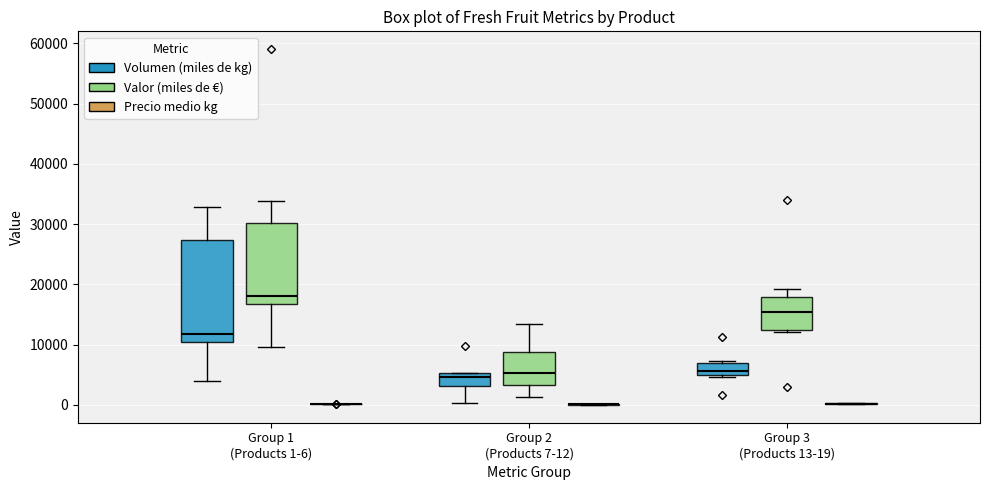

Reading left to right, read every box against the y-axis: the position of its median line, the range the box covers, and the ends of its whiskers. The values are not printed on the chart, so give them approximately, as read against the axis.

Group 1 (Products 1-6) (Volumen (miles de kg)): median 12000, box 10000 to 27000, whiskers 4000 to 33000
Group 1 (Products 1-6) (Valor (miles de €)): median 18000, box 17000 to 30000, whiskers 10000 to 34000
Group 1 (Products 1-6) (Precio medio kg): box collapsed to a line at 0, whiskers 0 to 0
Group 2 (Products 7-12) (Volumen (miles de kg)): median 5000 (just below the box's upper edge), box 3000 to 5000, whiskers 0 to 5000
Group 2 (Products 7-12) (Valor (miles de €)): median 5000, box 3000 to 9000, whiskers 1000 to 13000
Group 2 (Products 7-12) (Precio medio kg): box collapsed to a line at 0, whiskers 0 to 0
Group 3 (Products 13-19) (Volumen (miles de kg)): median 6000, box 5000 to 7000, whiskers 5000 (just below the box's lower edge) to 7000 (just above the box's upper edge)
Group 3 (Products 13-19) (Valor (miles de €)): median 15000, box 12000 to 18000, whiskers 12000 to 19000
Group 3 (Products 13-19) (Precio medio kg): box collapsed to a line at 0, whiskers 0 to 0